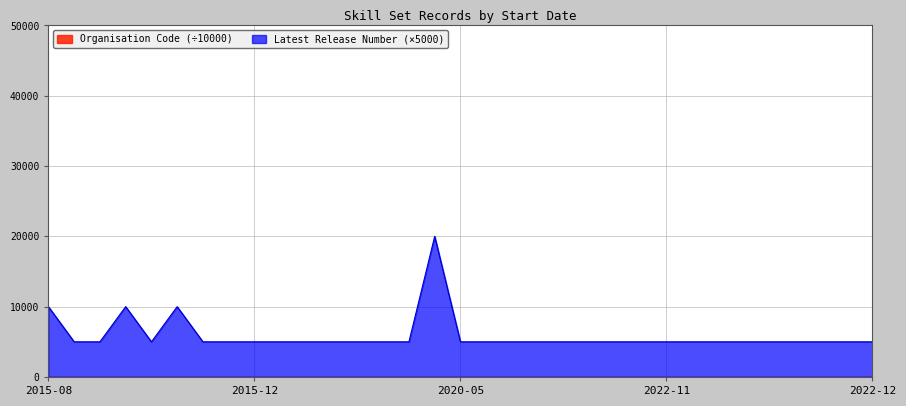

Where is the first local maximum?

06/08/2015